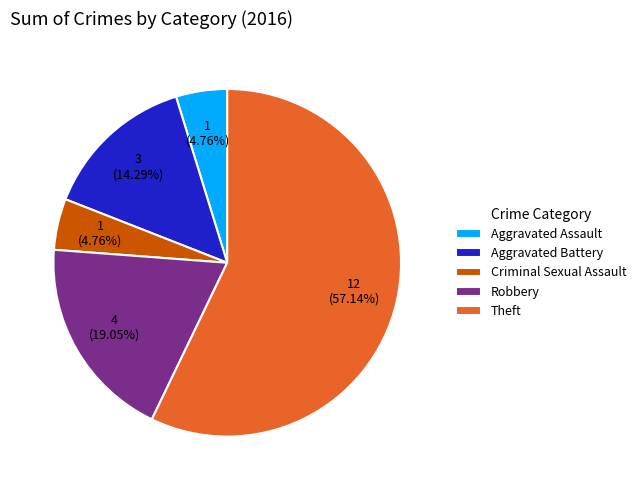

Is it true that Robbery is 24% of the pie?

False